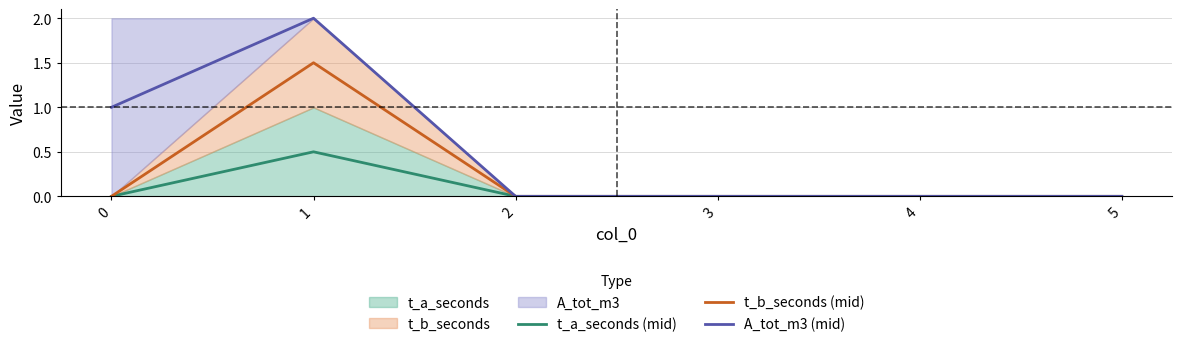

At which category is the sum across all series the highest?

1